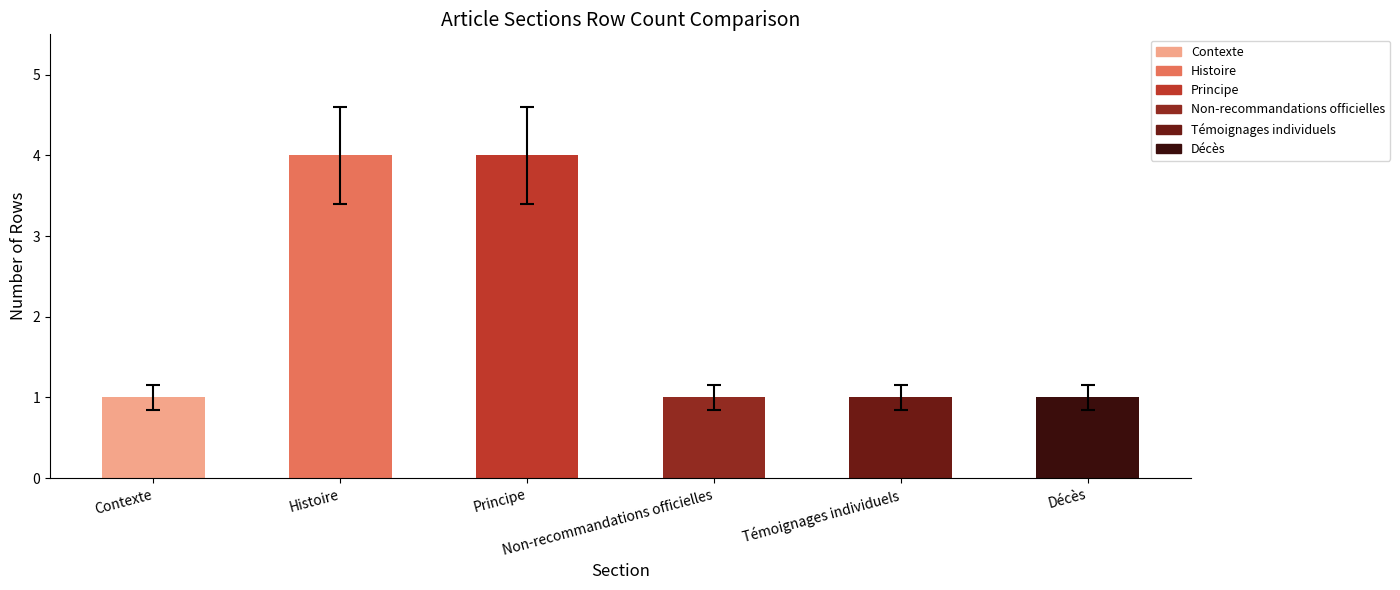

What is the change in value from Principe to Décès?

-3